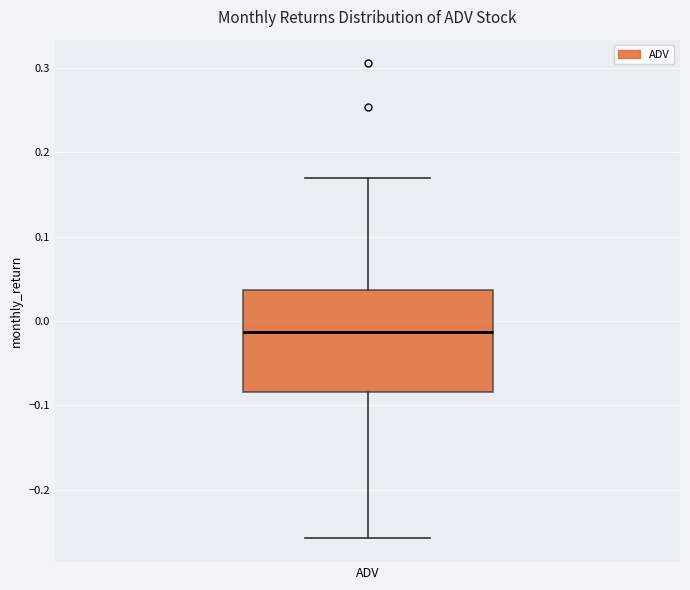

Where is the lower edge of the box for ADV on the y-axis? The values are not printed on the chart, so give them approximately, as read against the axis.

-0.08